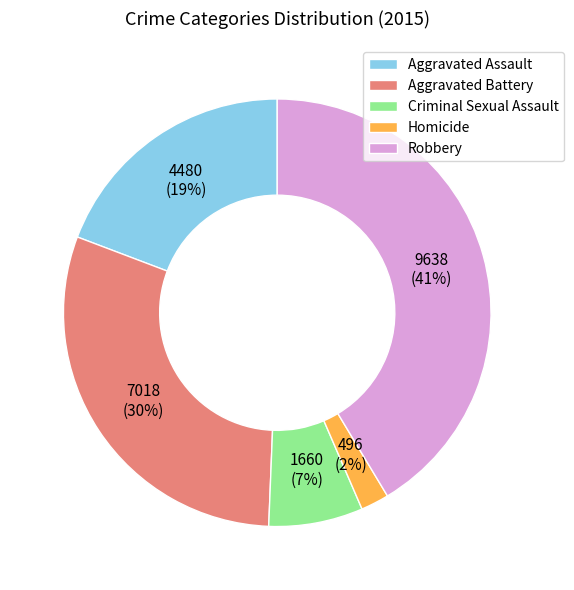

To the nearest percent, what percentage of the pie is Aggravated Assault?

19%